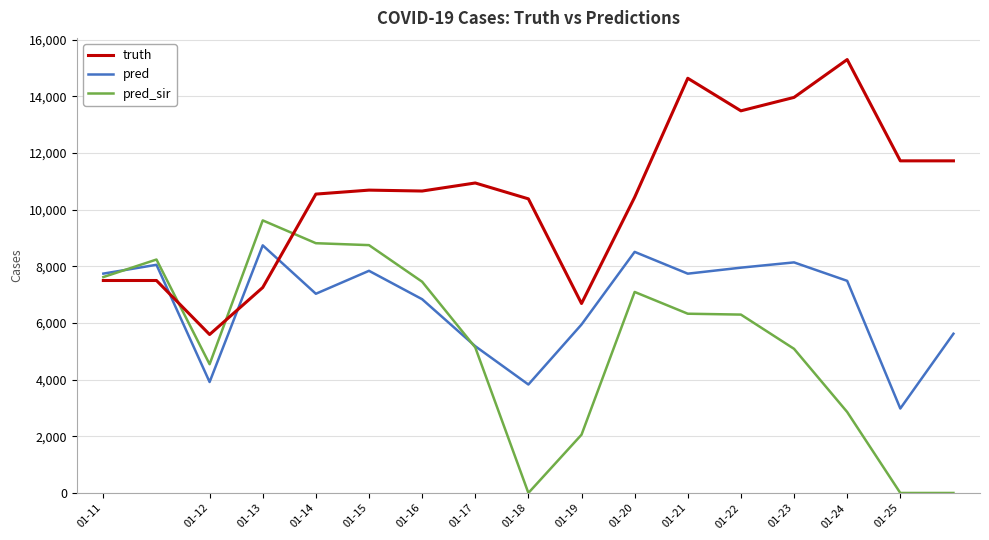

What is the highest value of the pred series?

8737.0